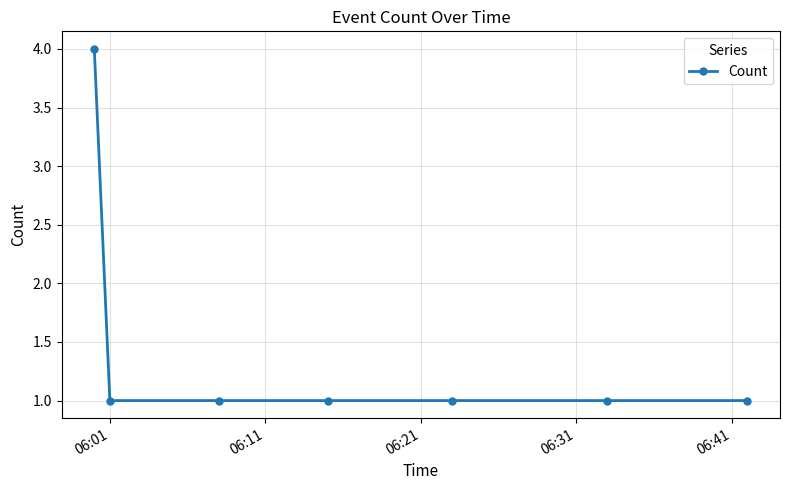

What is the maximum value shown in the chart?

4